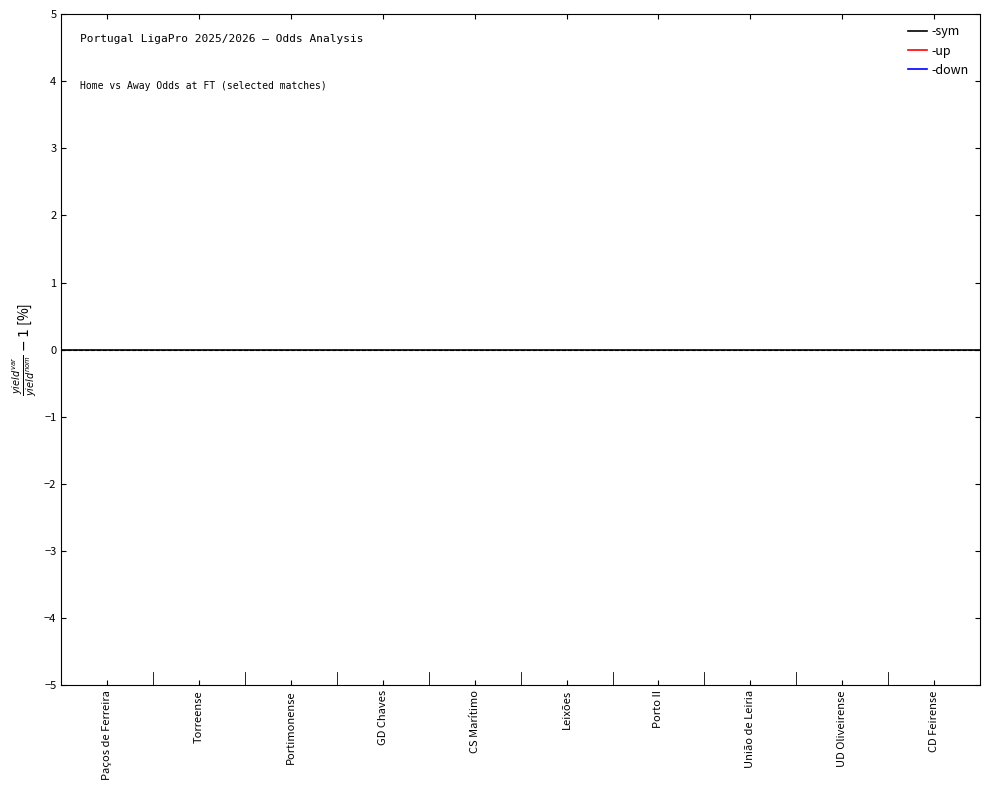

What position from the left is CS Marítimo?

5